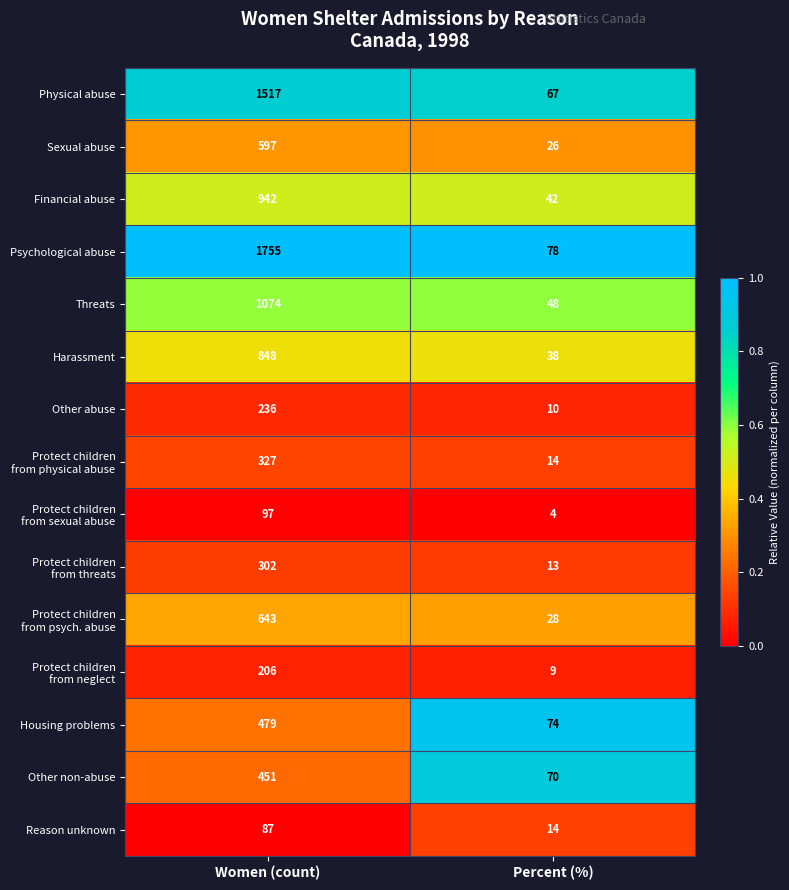

Is it true that Sexual abuse equals 10 at Percent (%)?

False